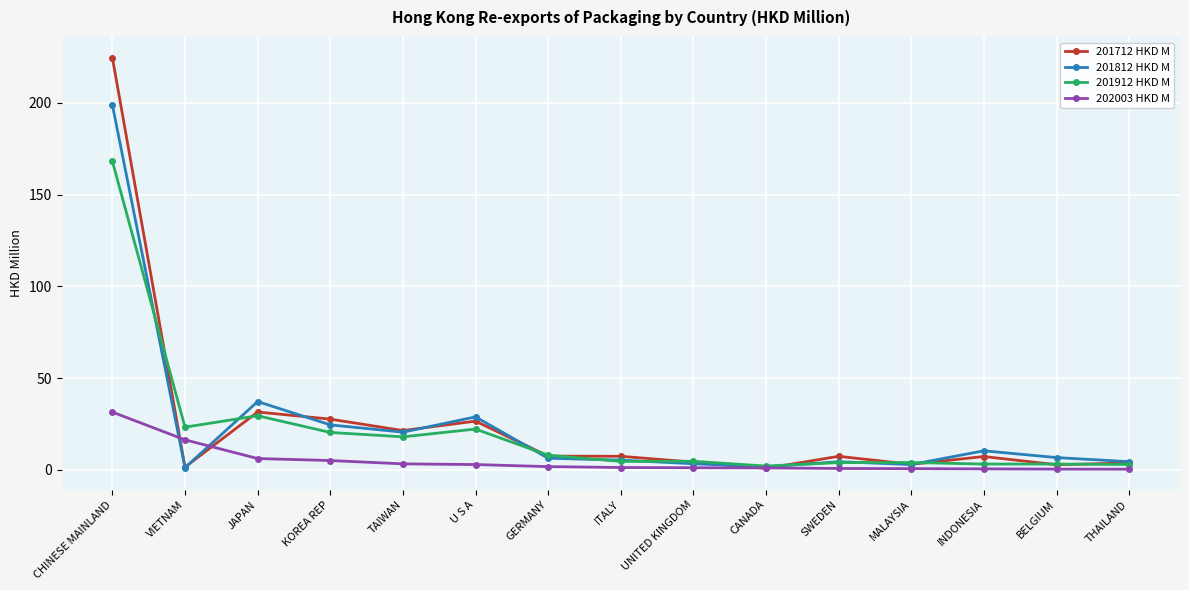

What position from the left is KOREA REP?

4